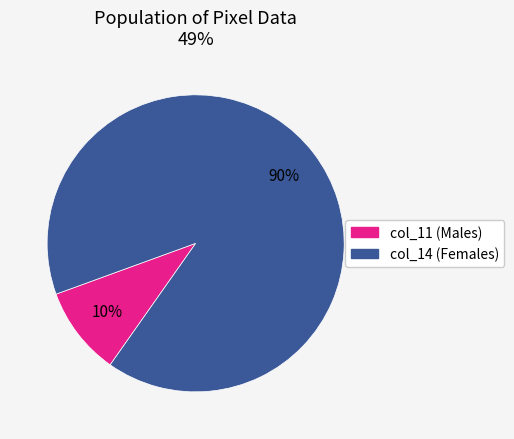

Is there any slice that represents more than half of the pie?

Yes